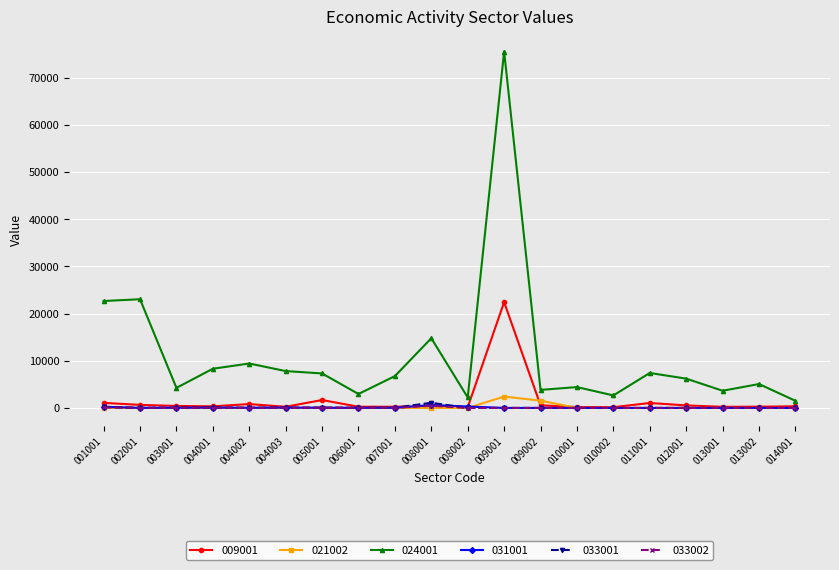

What is the spread (max minus min) of values at 002001?

23030.7